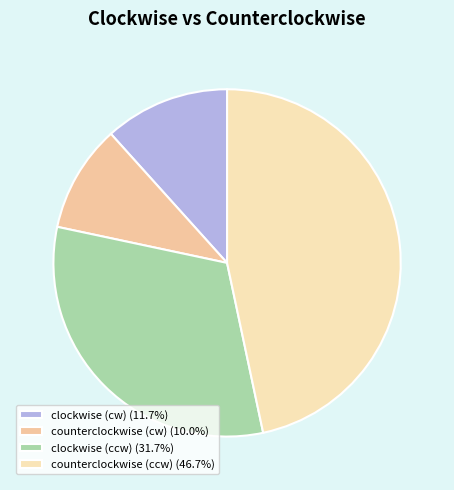

Count the number of slices in the pie.

4